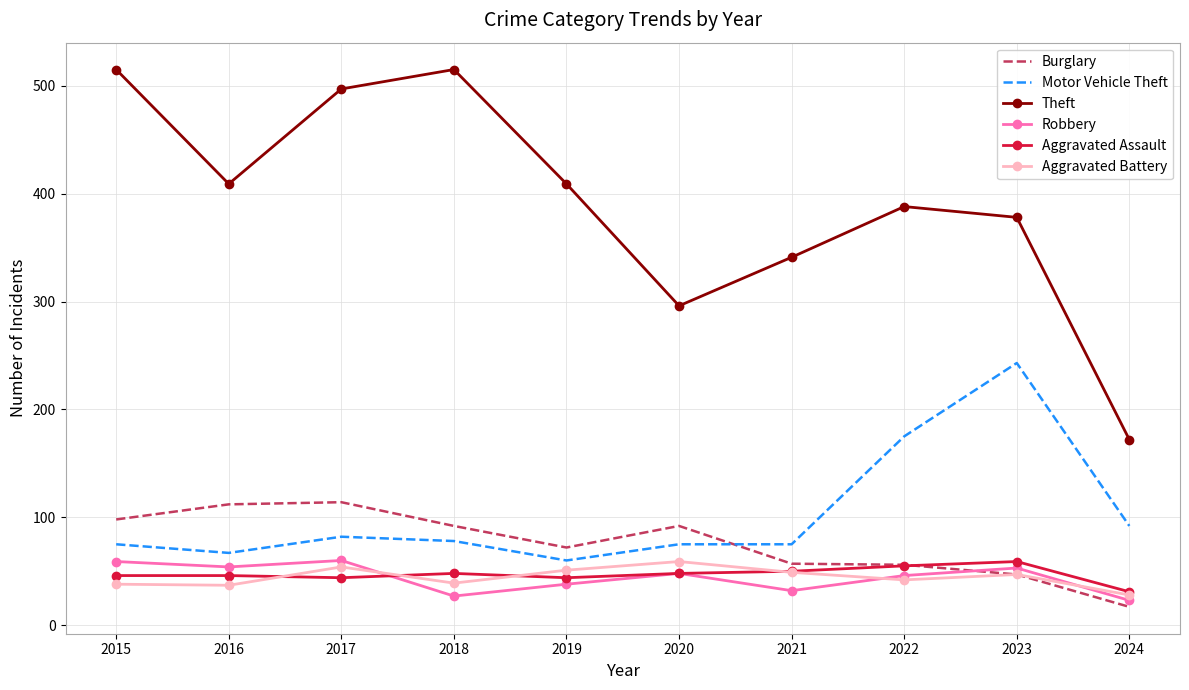

What is the sum of the Motor Vehicle Theft values at 2016 and 2023?

310